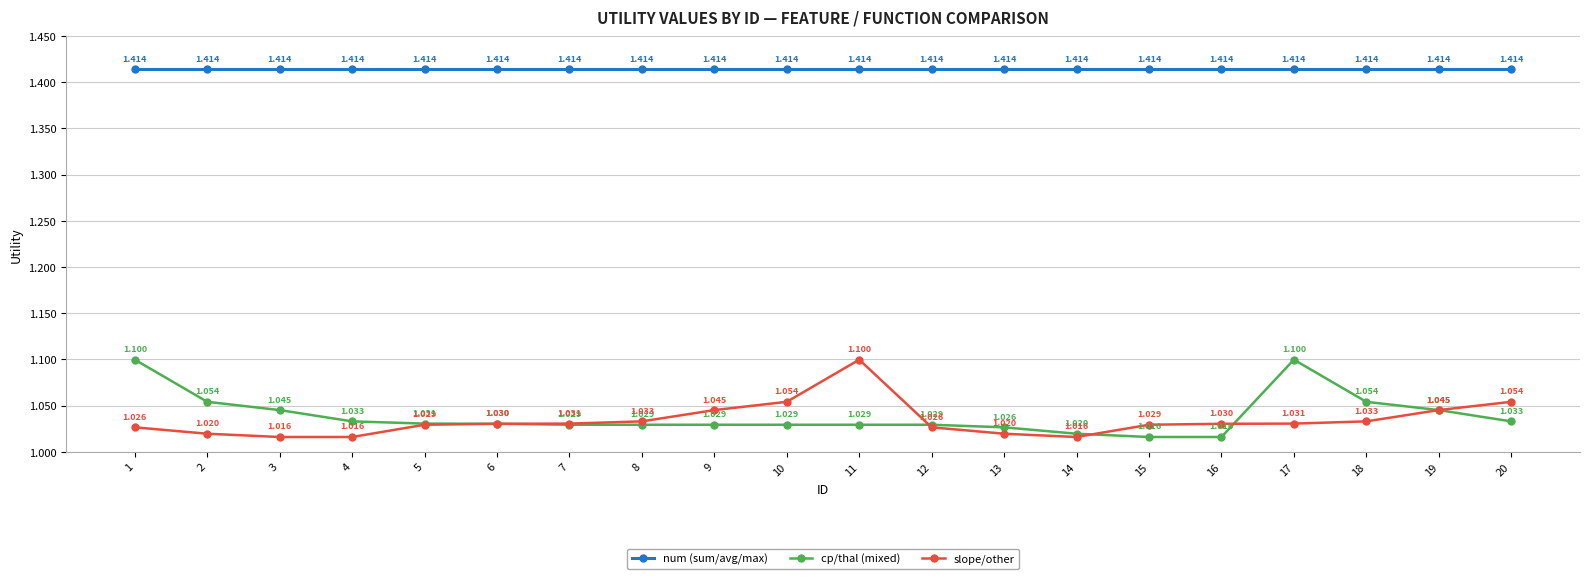

True or false: cp/thal (mixed) and num (sum/avg/max) intersect in this chart.

False